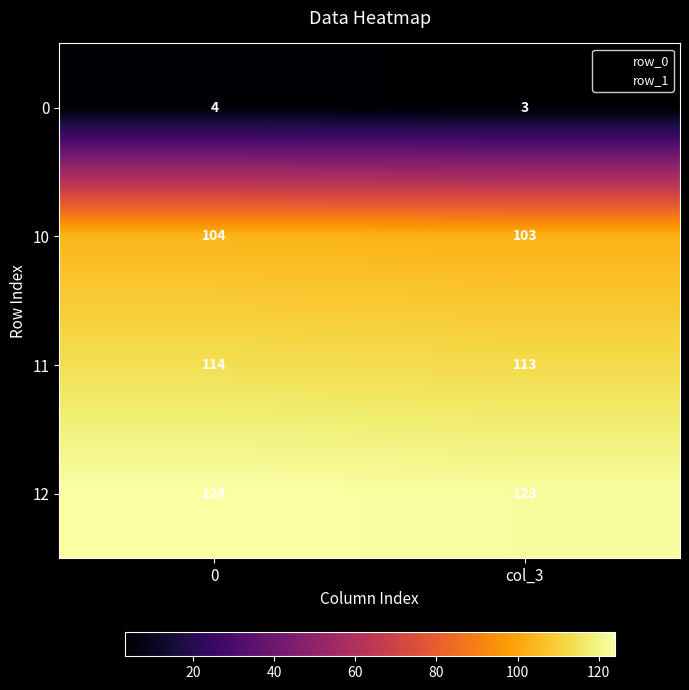

Which label corresponds to the smallest value in the chart?

col_3